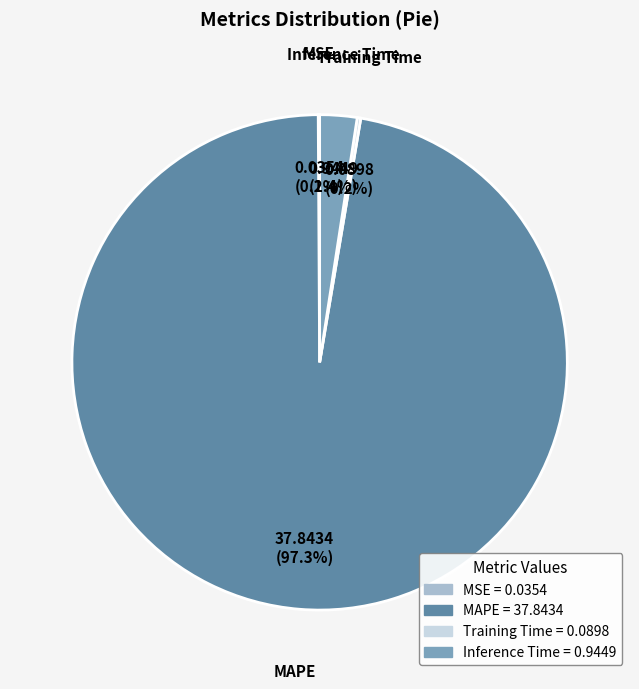

Is MAPE the majority of the pie?

Yes